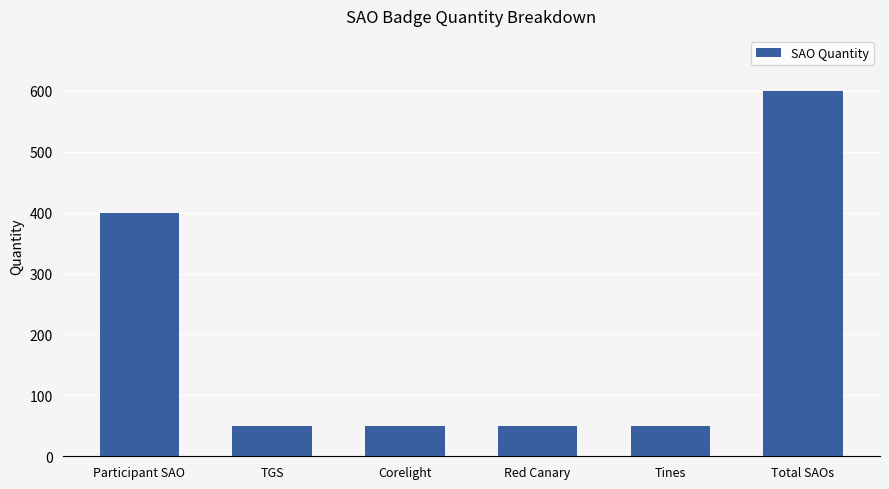

How many distinct data groups are displayed?

1